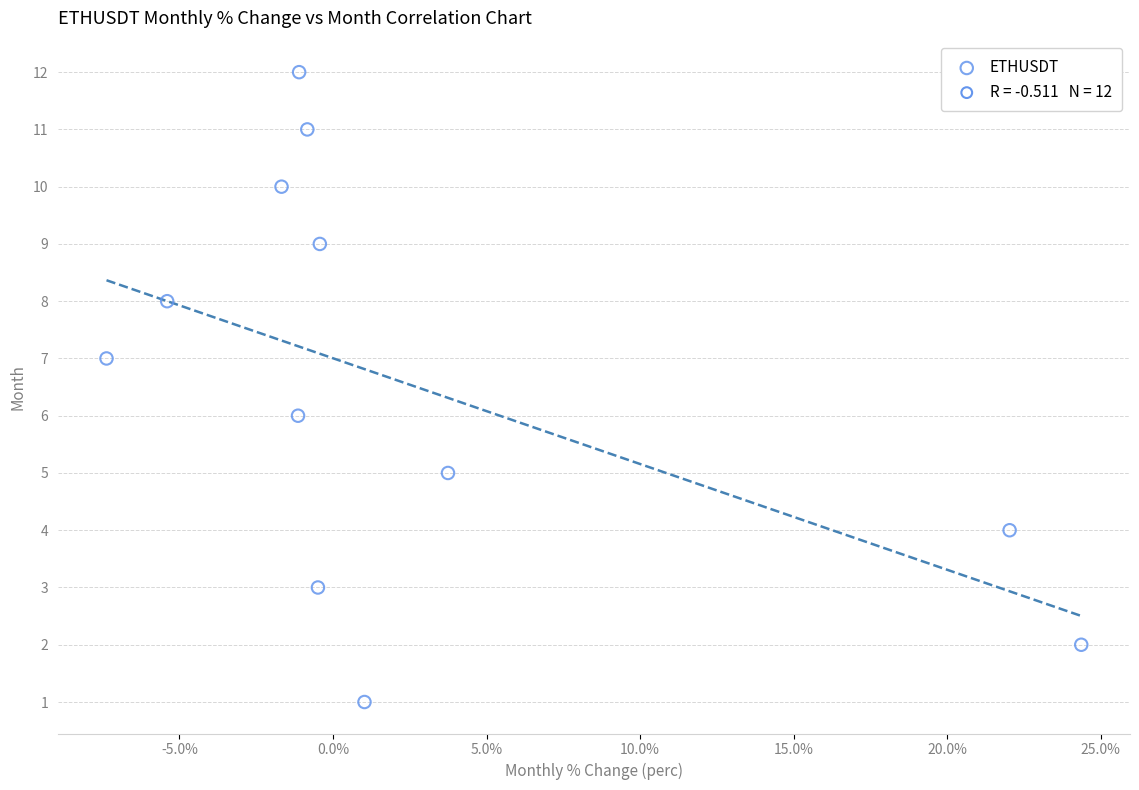

What is the range of Y values (max minus min)?

11